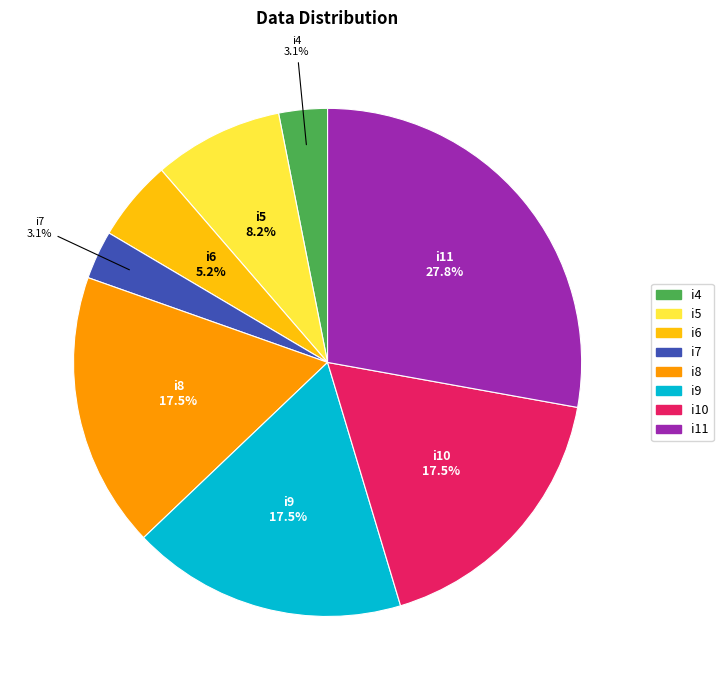

Which slice is the largest?

i11